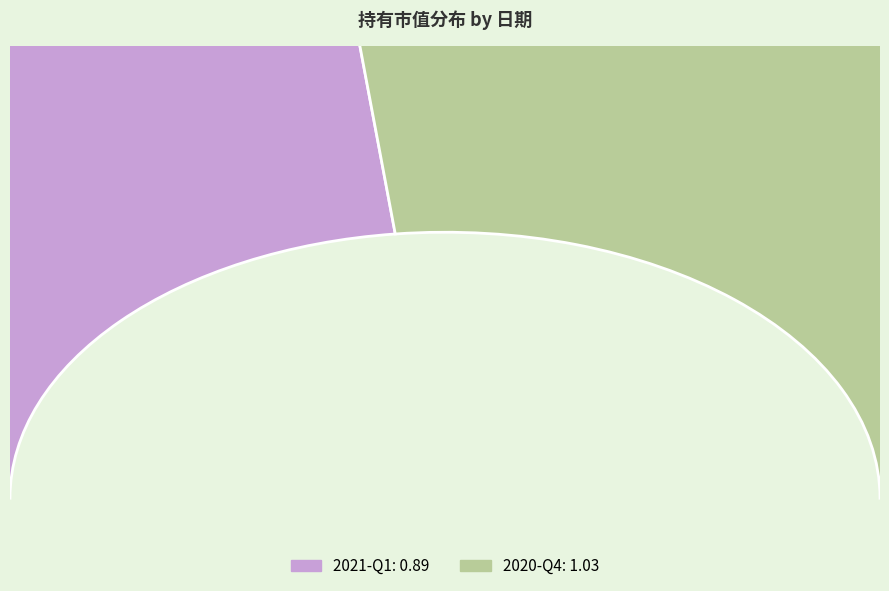

What percentage is NOT represented by 2021-Q1?

53.6%